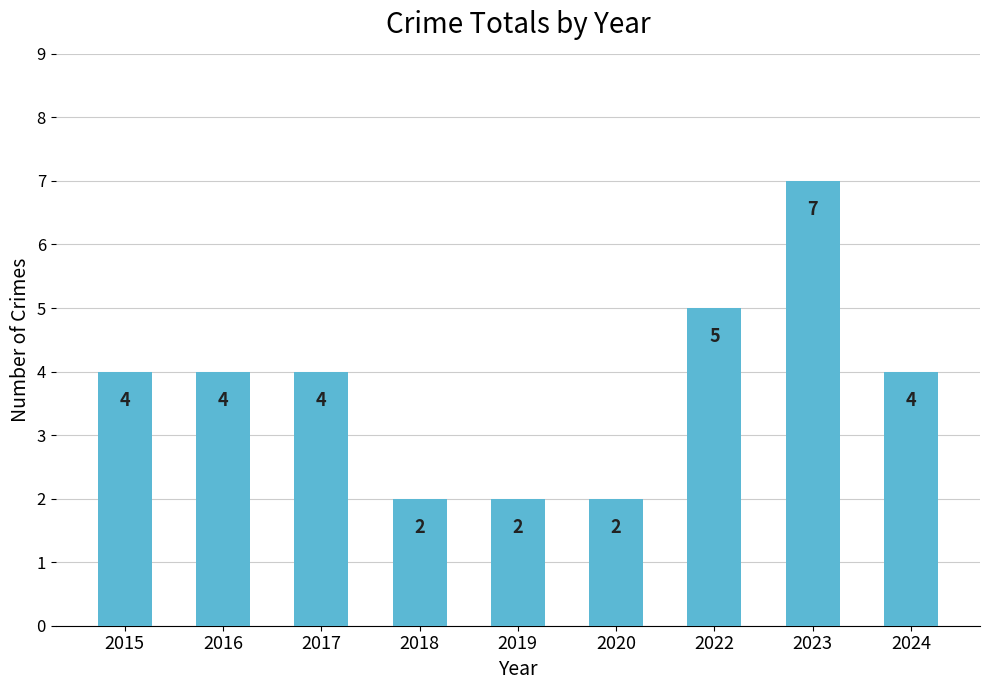

At which category does the chart reach its peak across all series?

2023